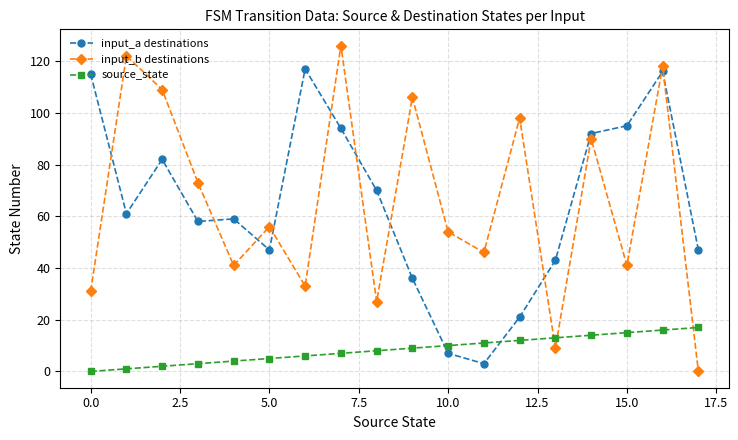

What is the sum of all source_state values?

153